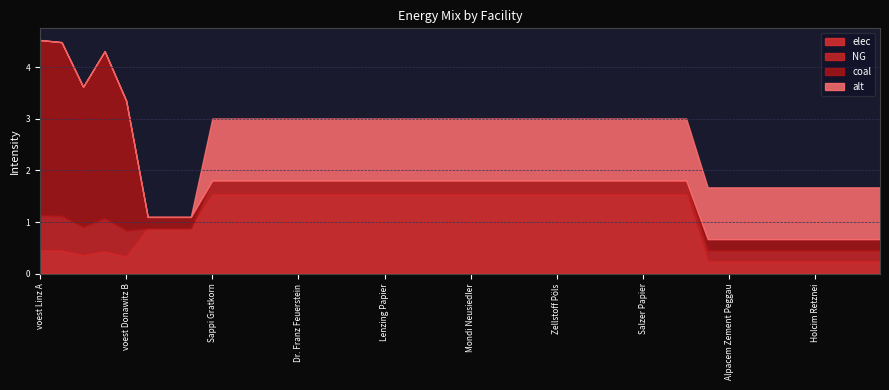

Which series has the widest spread of values?

coal